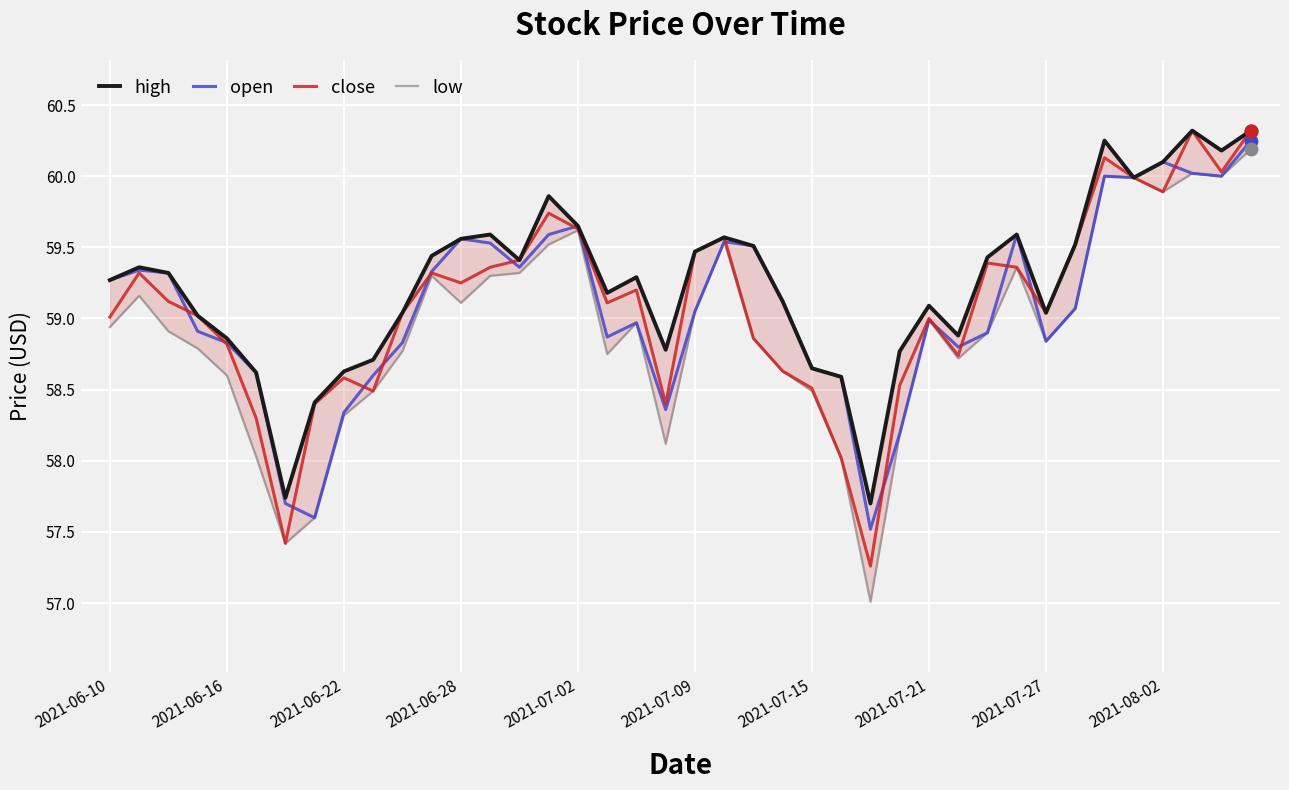

What is the sum of all open values?

2363.3